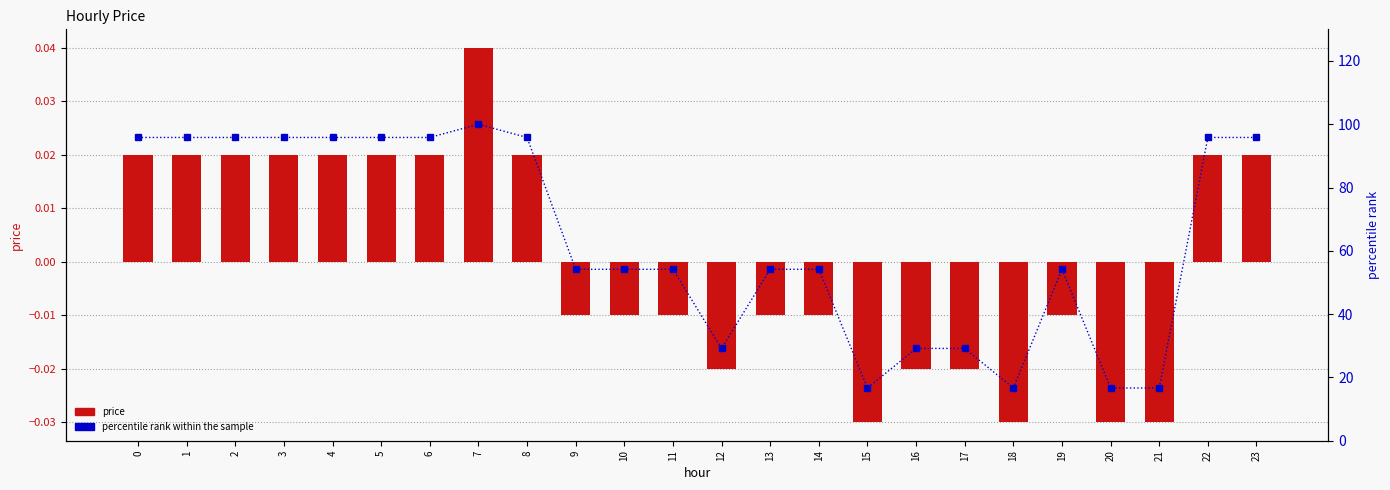

Is the value of percentile rank within the sample at 4 greater than the value of price at 14?

Yes